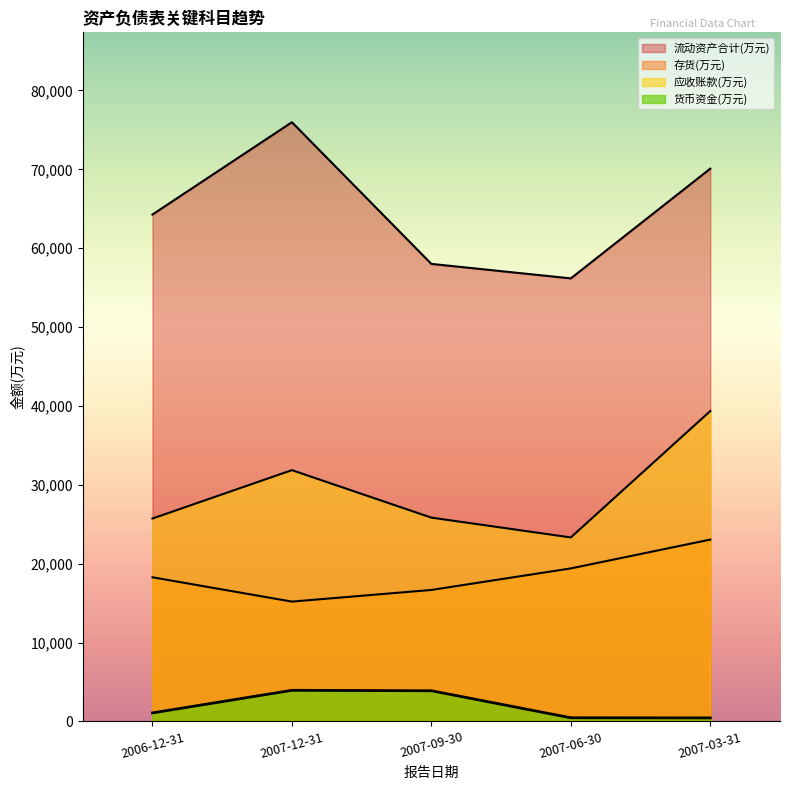

True or false: 流动资产合计(万元) has a value of 126465 at 2007-12-31.

False